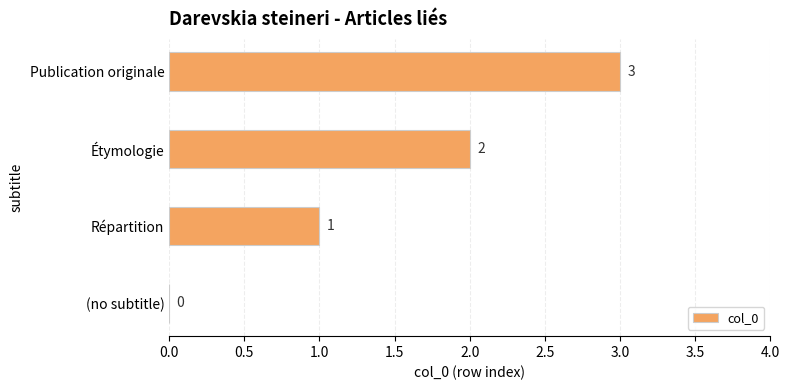

Which has a higher value, (no subtitle) or Publication originale?

Publication originale